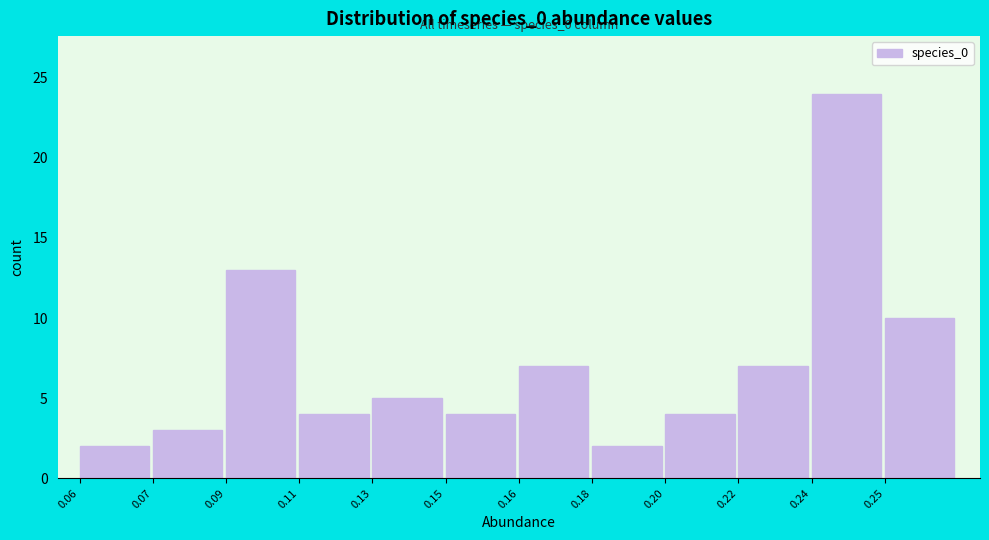

Reading right to left, what are all the values shown in this chart?

0.25=10	0.24=24	0.22=7	0.20=4	0.18=2	0.16=7	0.15=4	0.13=5	0.11=4	0.09=13	0.07=3	0.06=2